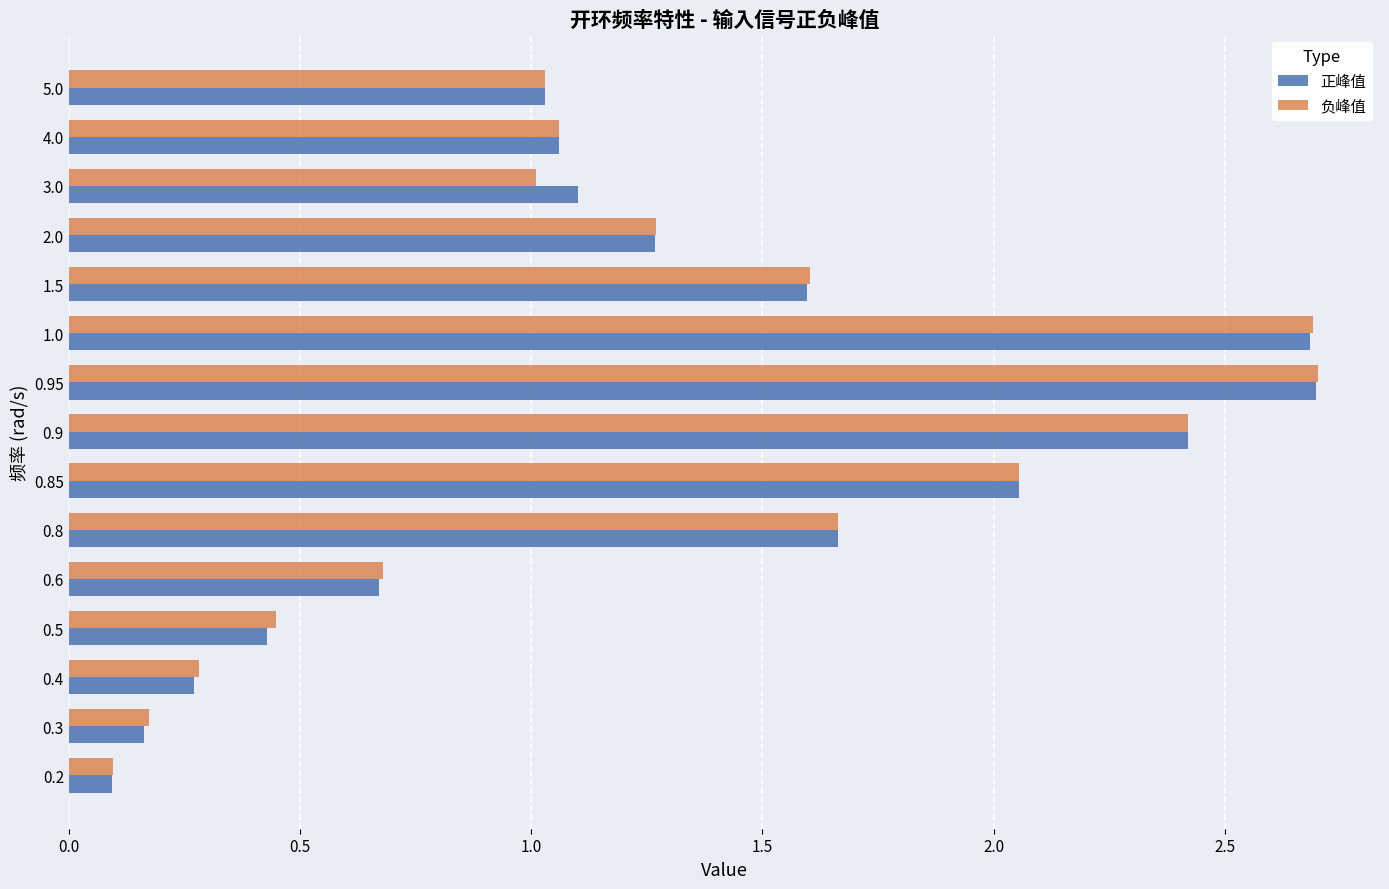

What is the greatest value displayed?

2.7